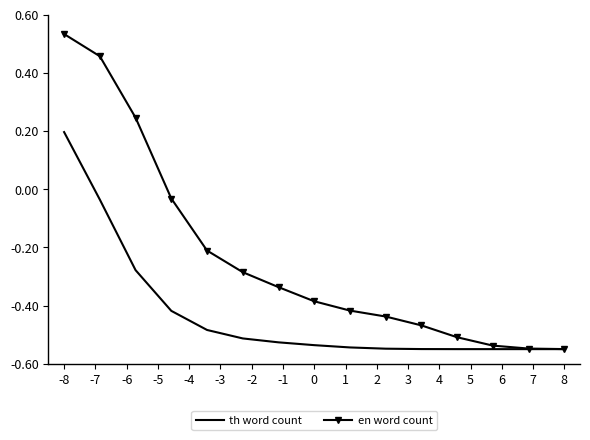

Which series has the largest range (max minus min)?

en word count